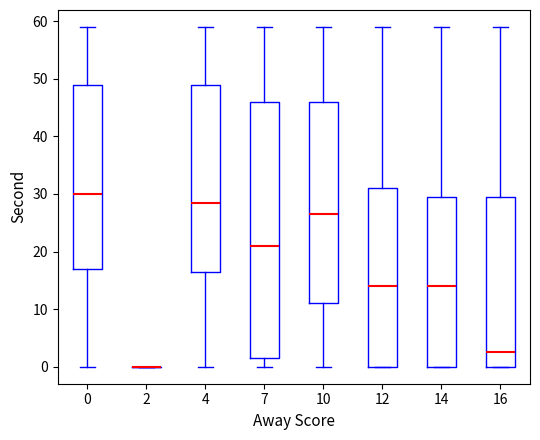

Reading left to right, transcribe this box plot: for each box, give where its median line is, the range the box spans, and where its two whiskers end, as read against the y-axis. The values are not printed on the chart, so give them approximately, as read against the axis.

0: median 30, box 17 to 49, whiskers 0 to 59
2: box collapsed to a line at 0, whiskers 0 to 0
4: median 29, box 17 to 49, whiskers 0 to 59
7: median 21, box 2 to 46, whiskers 0 to 59
10: median 27, box 11 to 46, whiskers 0 to 59
12: median 14, box 0 to 31, whiskers 0 to 59
14: median 14, box 0 to 30, whiskers 0 to 59
16: median 3, box 0 to 30, whiskers 0 to 59